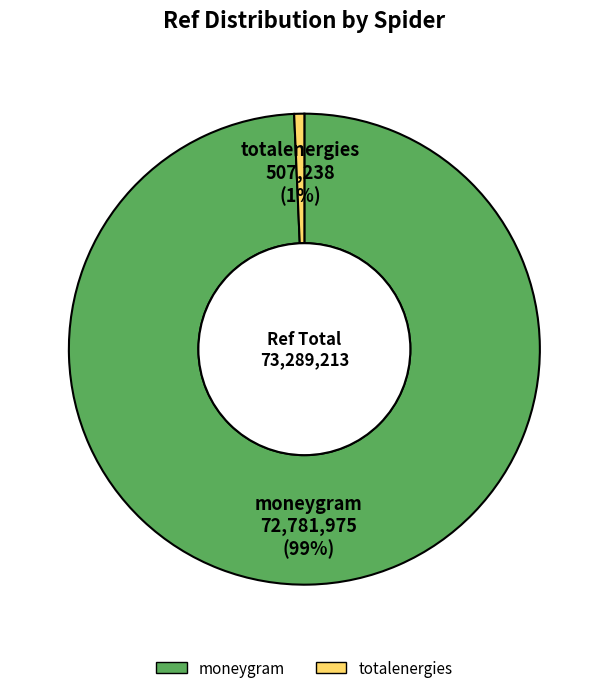

True or false: moneygram accounts for 99% of the total.

True